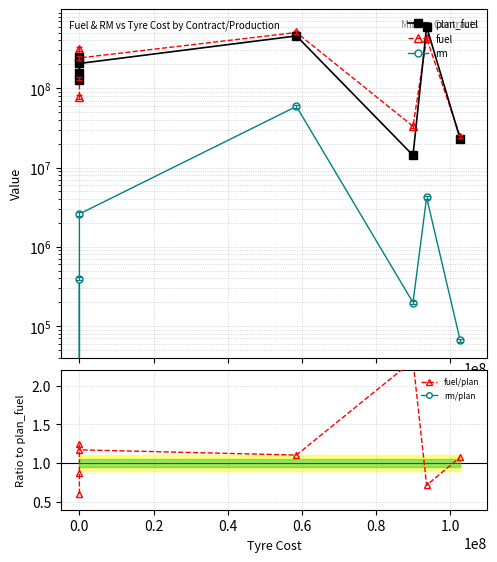

True or false: fuel/plan and rm/plan cross at least once.

False